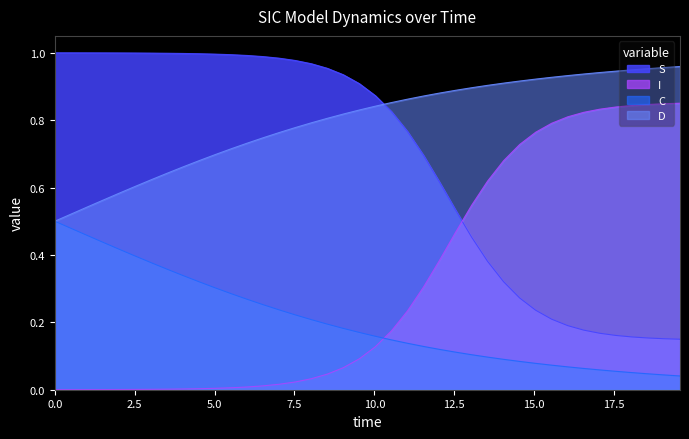

True or false: I and D intersect in this chart.

False